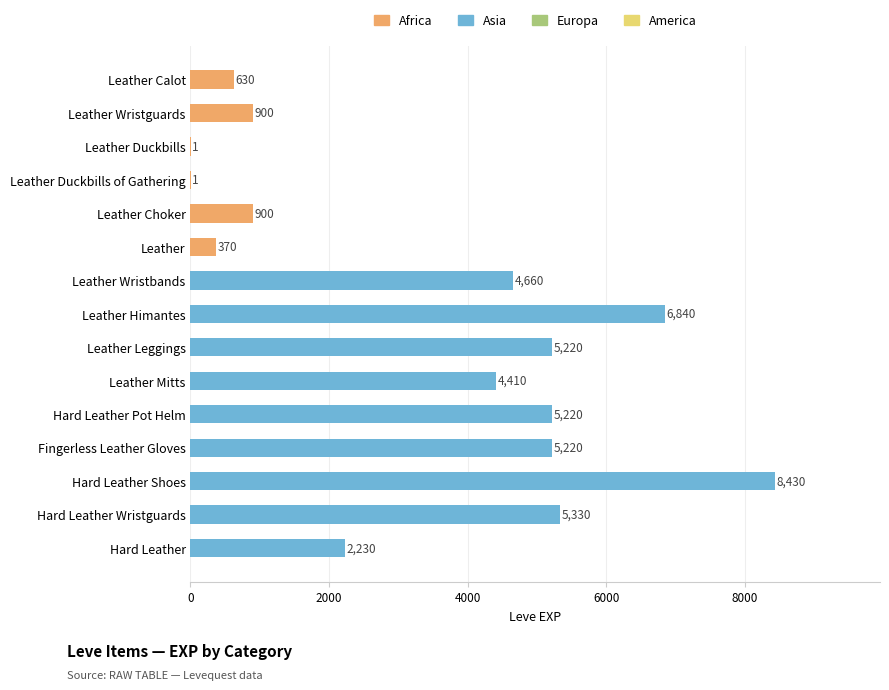

The Africa series shows 0 at Fingerless Leather Gloves. True or false?

True